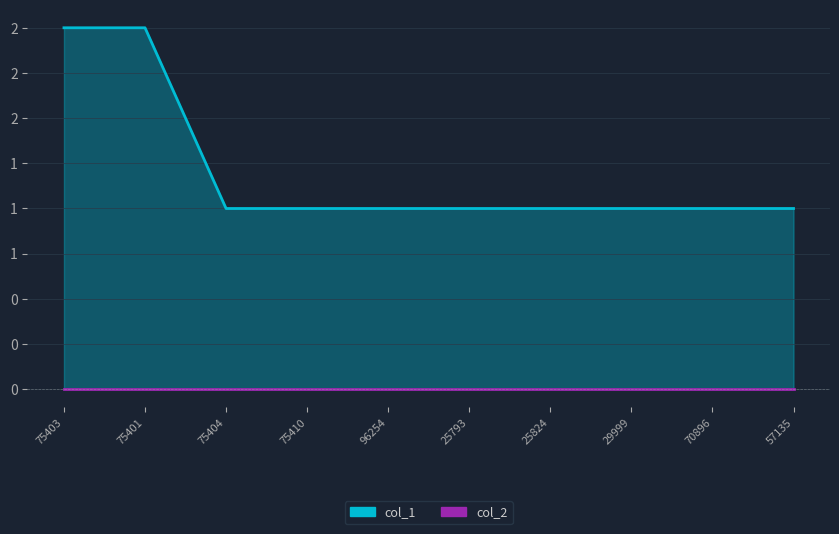

What is the label of the 10th point from the right?

75403